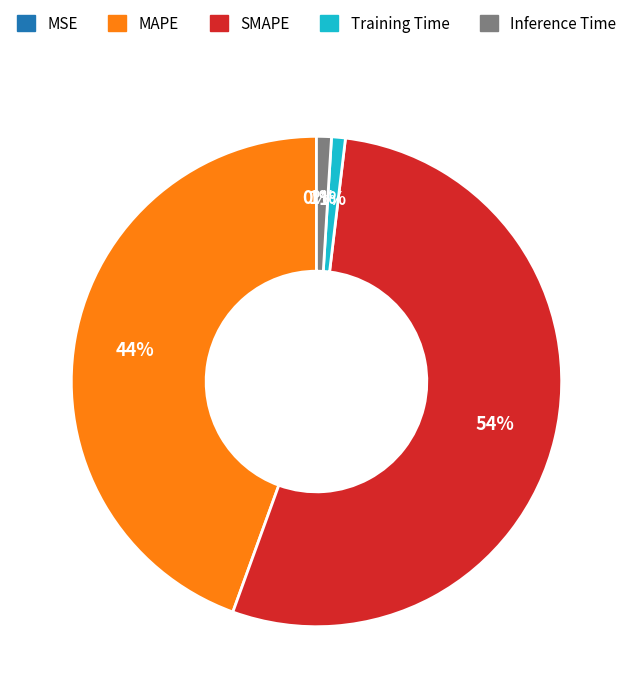

What is the largest slice in the pie chart?

SMAPE